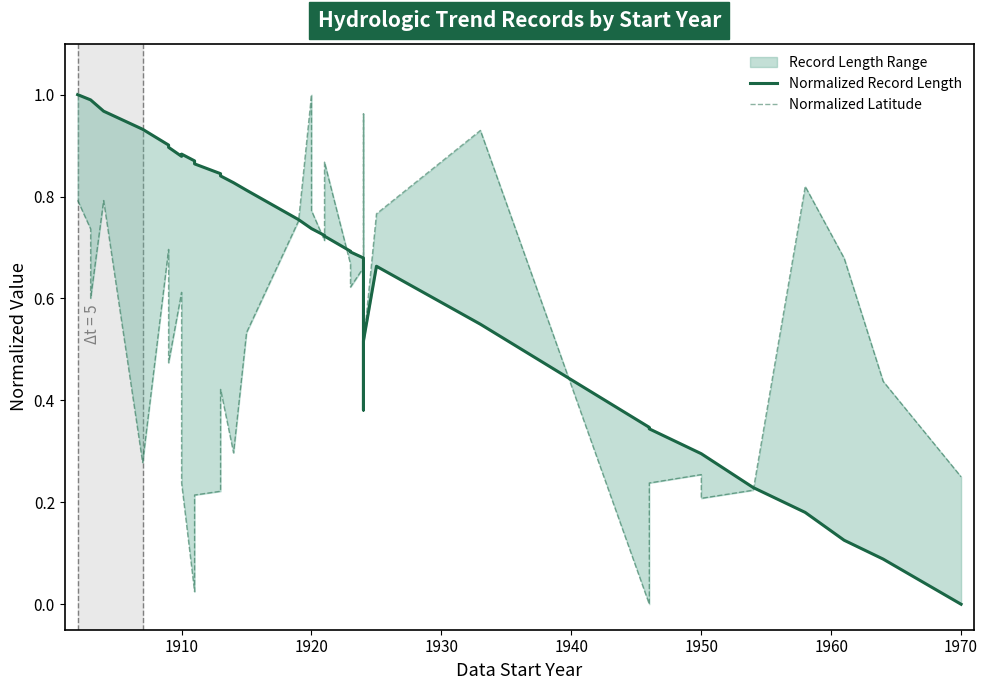

At how many categories does at least one series exceed 0?

37